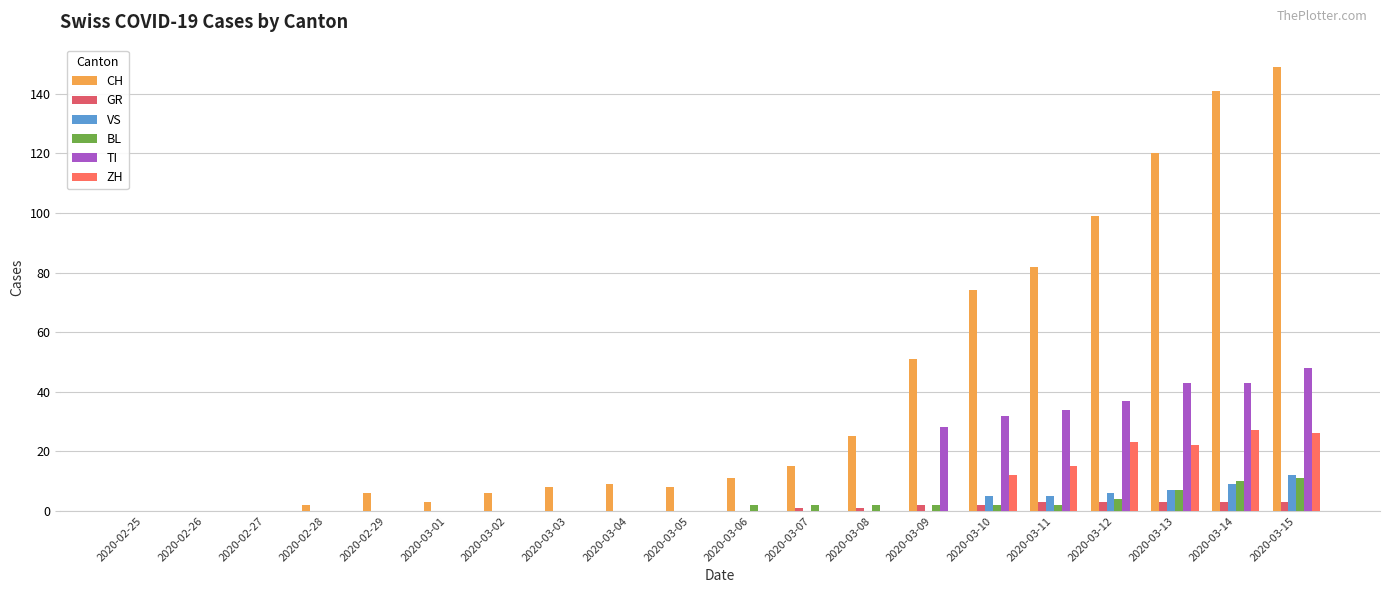

What is the label of the 9th bar from the right?

2020-03-07